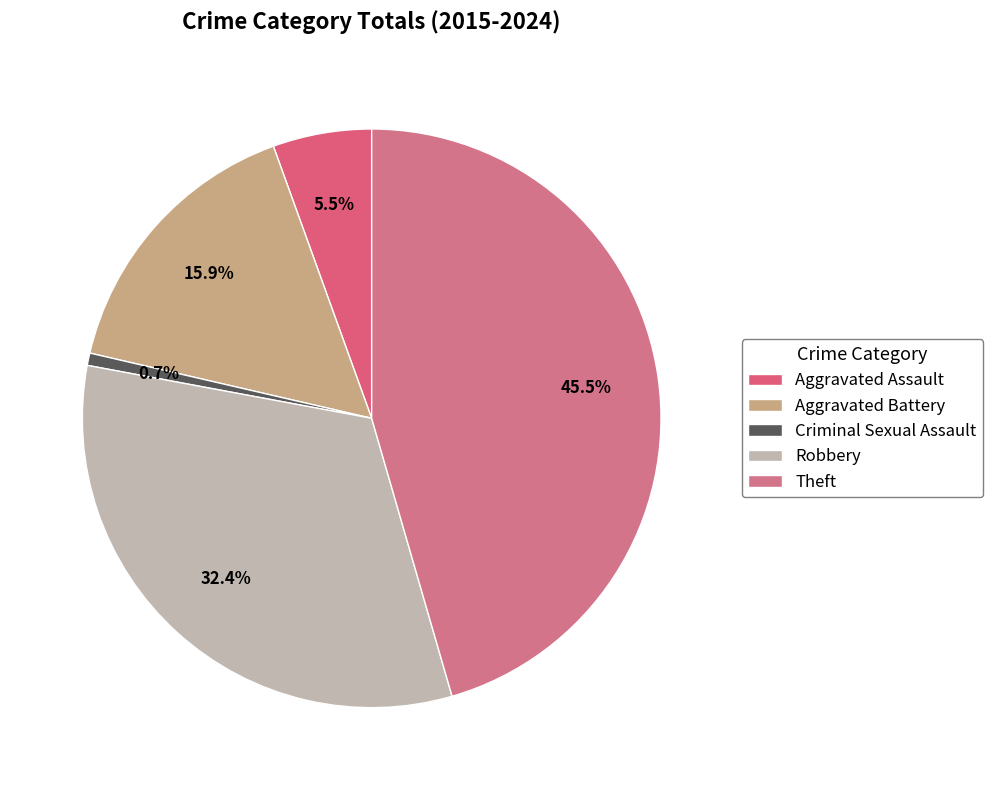

Is it true that Robbery is 32% of the pie?

True